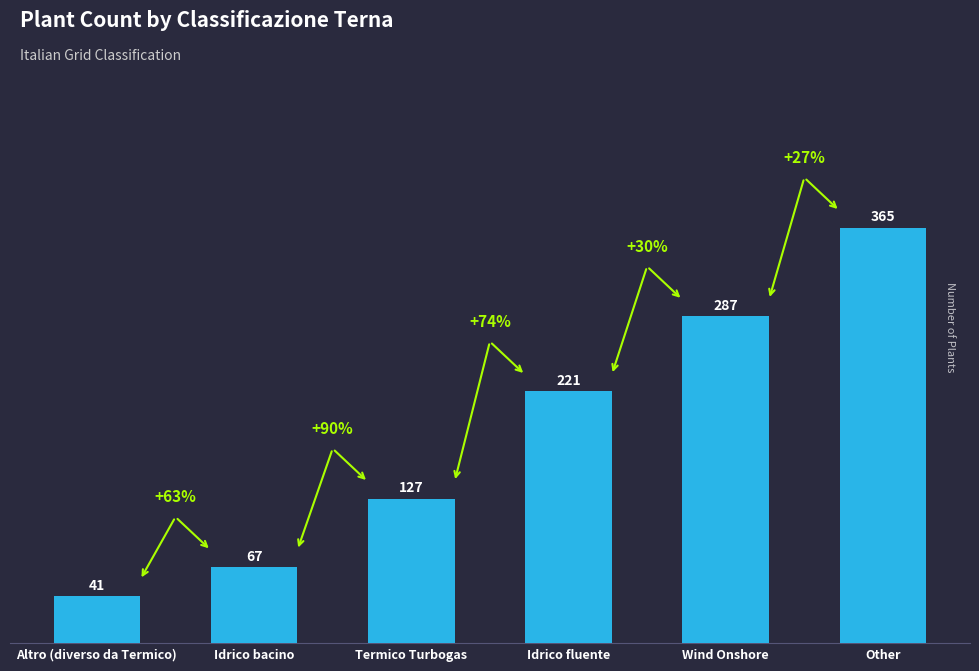

The value at Altro (diverso da Termico) is 41. True or false?

True